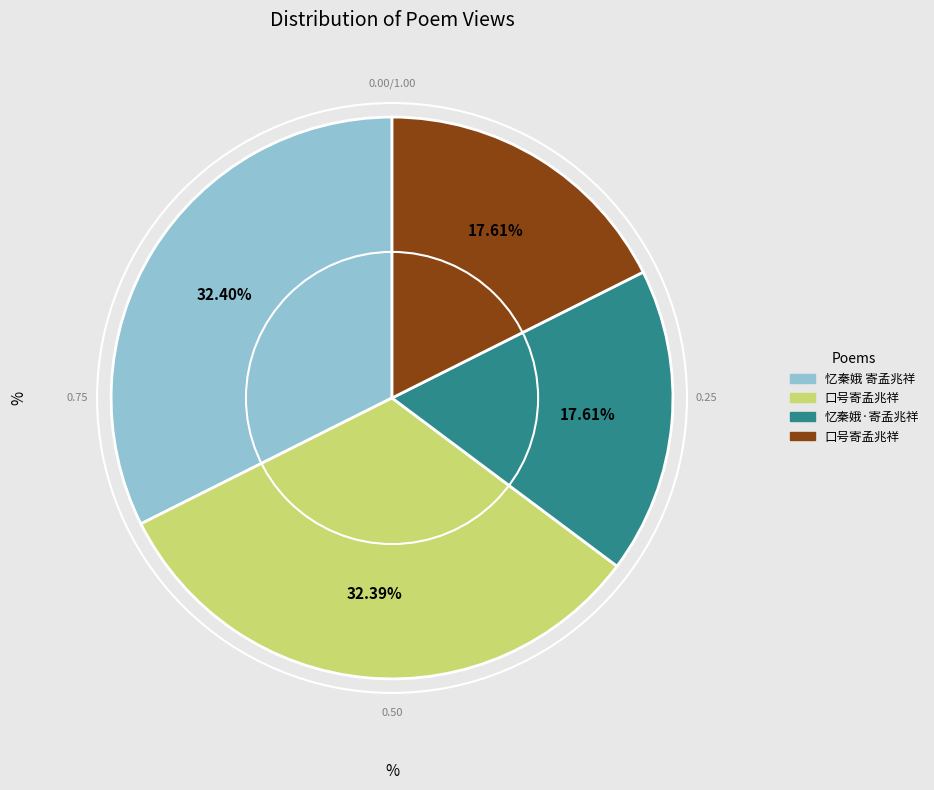

Does any single category account for the majority?

No